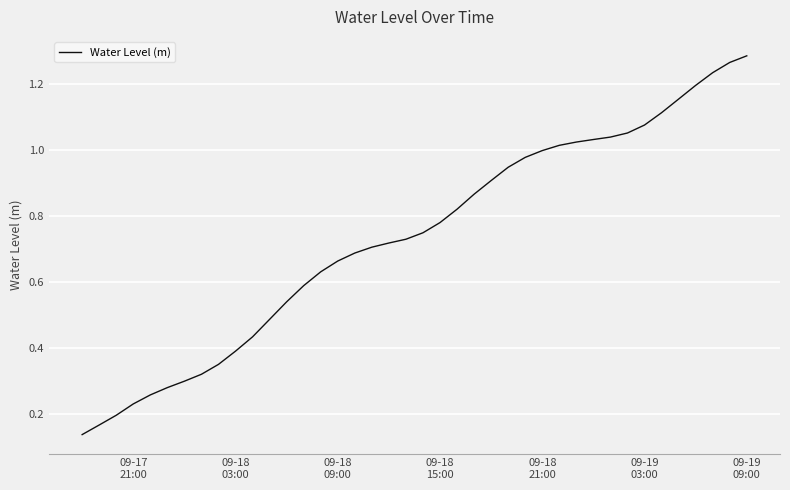

Reading left to right, list all the values displayed in this chart.

0.1	0.2	0.2	0.2	0.3	0.3	0.3	0.3	0.4	0.4	0.4	0.5	0.5	0.6	0.6	0.7	0.7	0.7	0.7	0.7	0.7	0.8	0.8	0.9	0.9	0.9	1.0	1.0	1.0	1.0	1.0	1.0	1.1	1.1	1.1	1.2	1.2	1.2	1.3	1.3